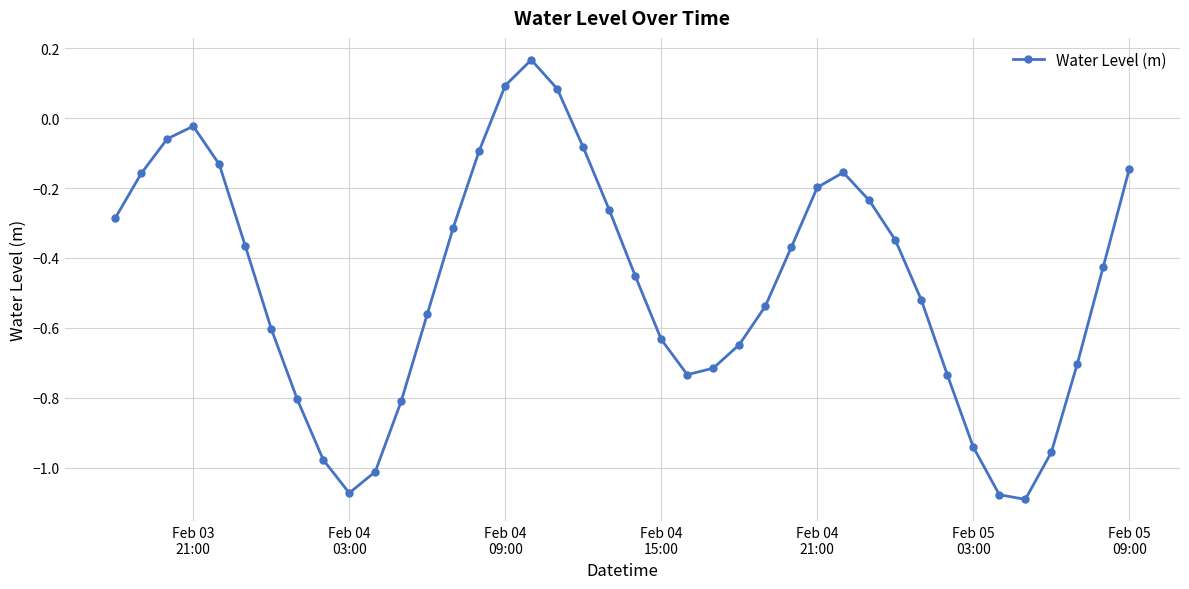

How many interior local peaks (higher than both neighbors) does the data have?

3